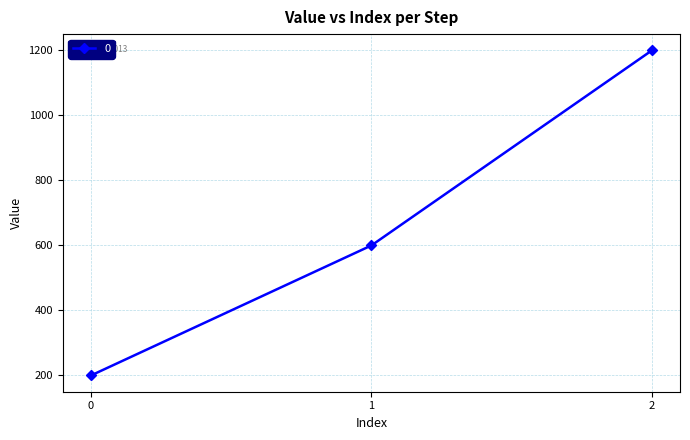

What is the average value?

667